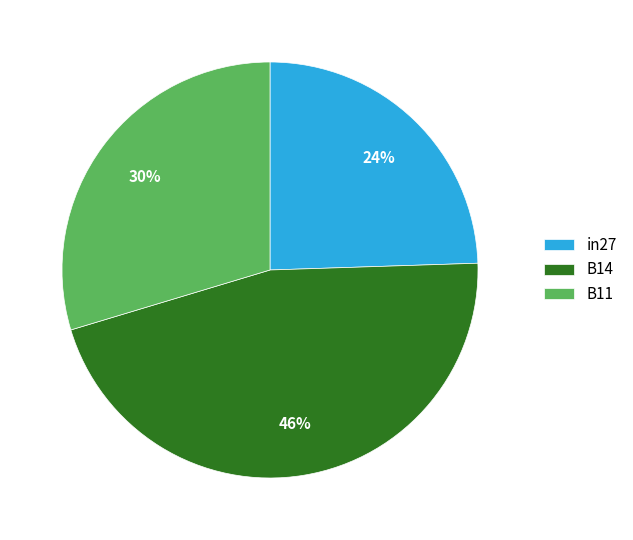

Do in27 and B11 together represent more than half of the pie?

Yes